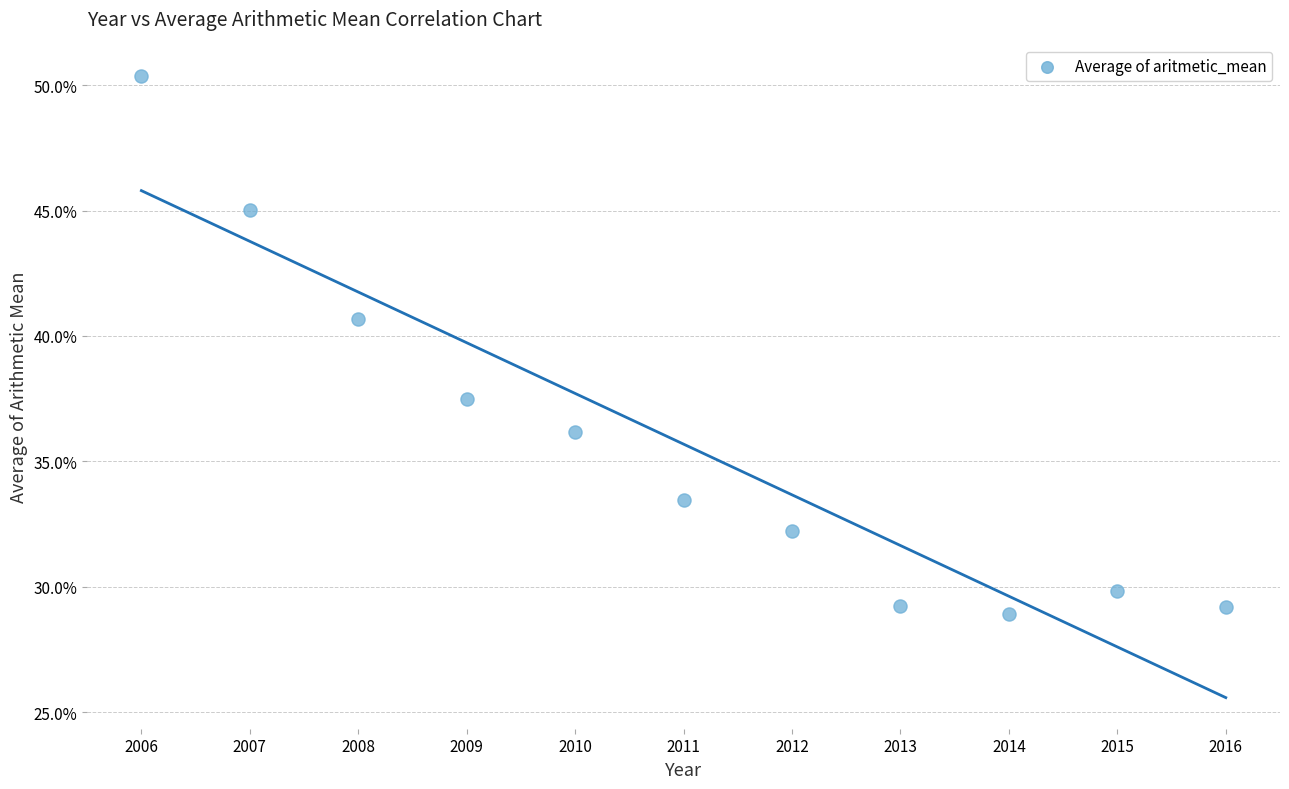

What is the average X value?

2011.0